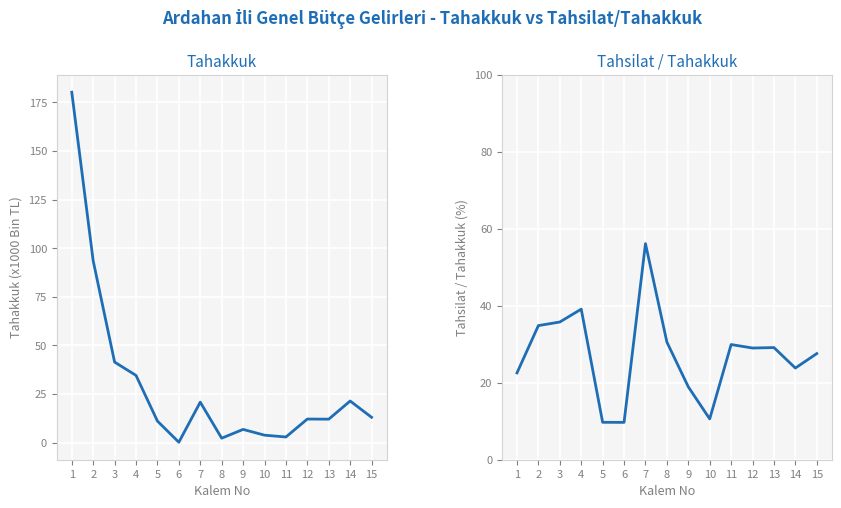

The value of Tahsilat / Tahakkuk (%) at 10 is 15.6. True or false?

False